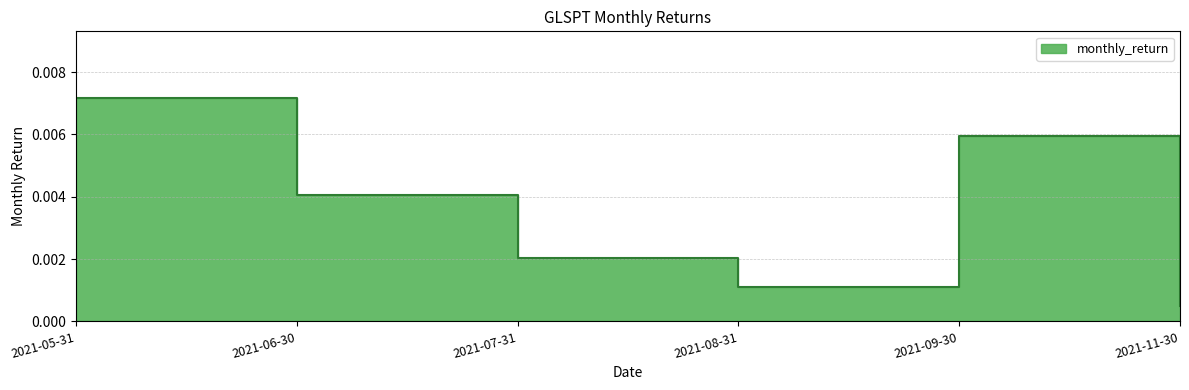

True or false: the data shows 0.0 at 2021-07-31.

True